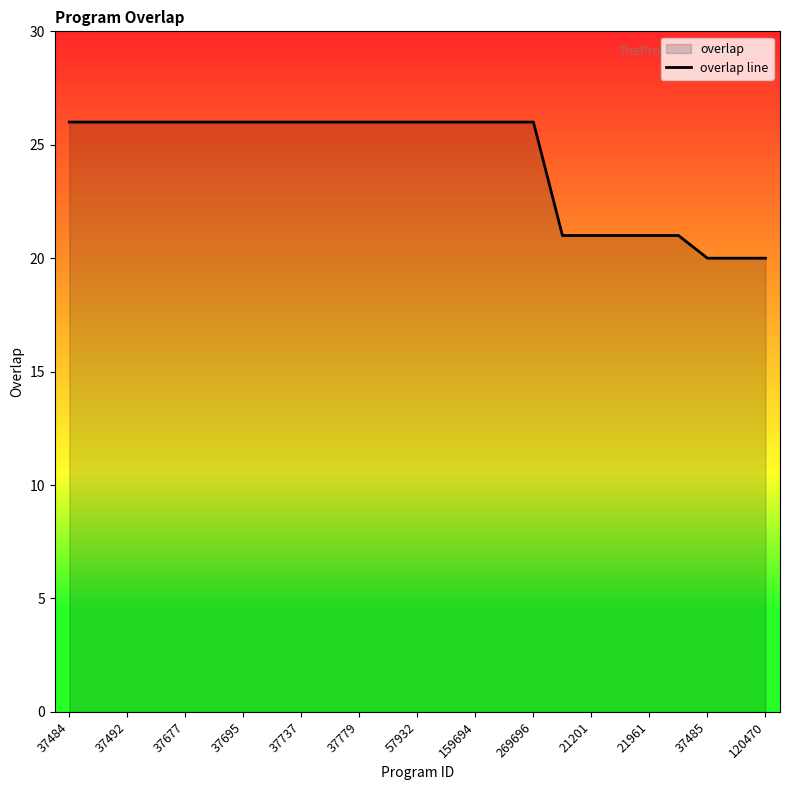

What is the difference between the maximum and minimum values?

6